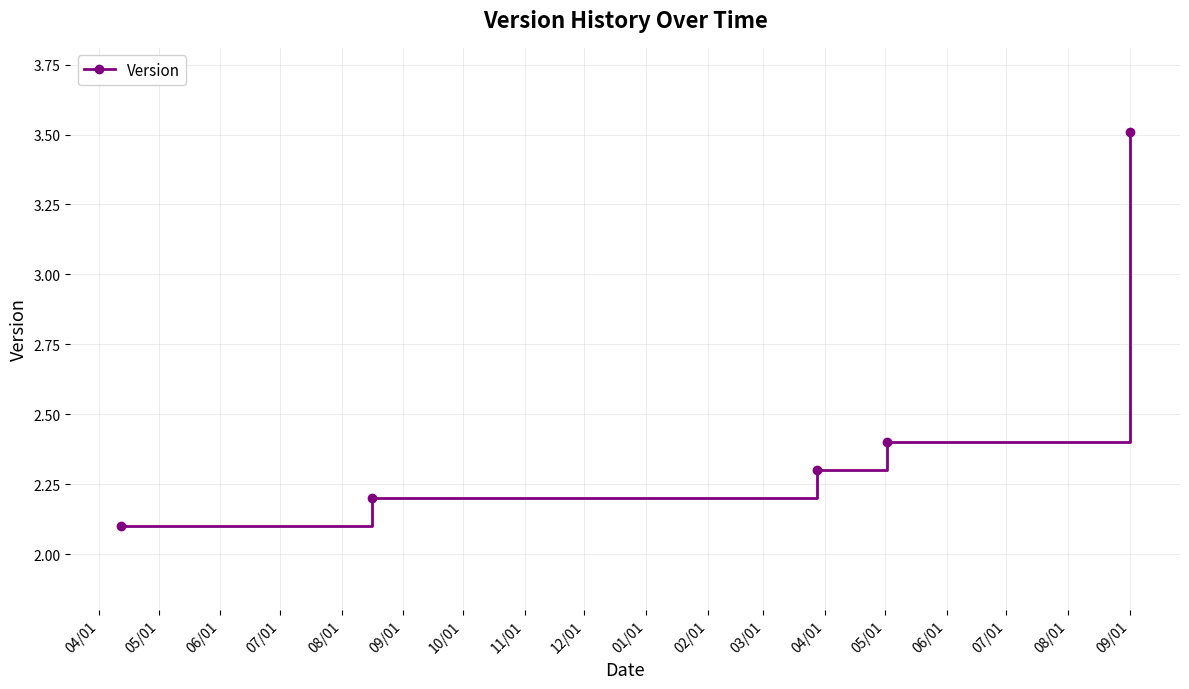

True or false: the data has more than 2 interior local peaks.

False